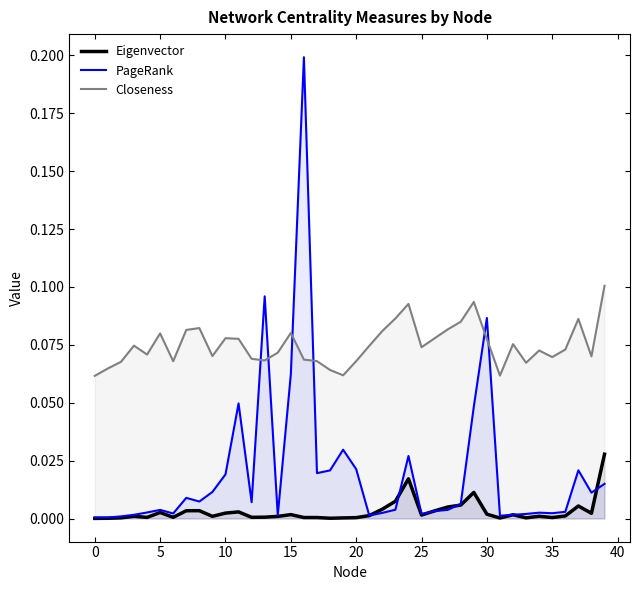

Reading left to right, transcribe all the data shown in this chart.

Eigenvector: 0.0	0.0	0.0	0.0	0.0	0.0	0.0	0.0	0.0	0.0	0.0	0.0	0.0	0.0	0.0	0.0	0.0	0.0	0.0	0.0	0.0	0.0	0.0	0.0	0.0	0.0	0.0	0.0	0.0	0.0	0.0	0.0	0.0	0.0	0.0	0.0	0.0	0.0	0.0	0.0
PageRank: 0.0	0.0	0.0	0.0	0.0	0.0	0.0	0.0	0.0	0.0	0.0	0.0	0.0	0.1	0.0	0.1	0.2	0.0	0.0	0.0	0.0	0.0	0.0	0.0	0.0	0.0	0.0	0.0	0.0	0.0	0.1	0.0	0.0	0.0	0.0	0.0	0.0	0.0	0.0	0.0
Closeness: 0.1	0.1	0.1	0.1	0.1	0.1	0.1	0.1	0.1	0.1	0.1	0.1	0.1	0.1	0.1	0.1	0.1	0.1	0.1	0.1	0.1	0.1	0.1	0.1	0.1	0.1	0.1	0.1	0.1	0.1	0.1	0.1	0.1	0.1	0.1	0.1	0.1	0.1	0.1	0.1